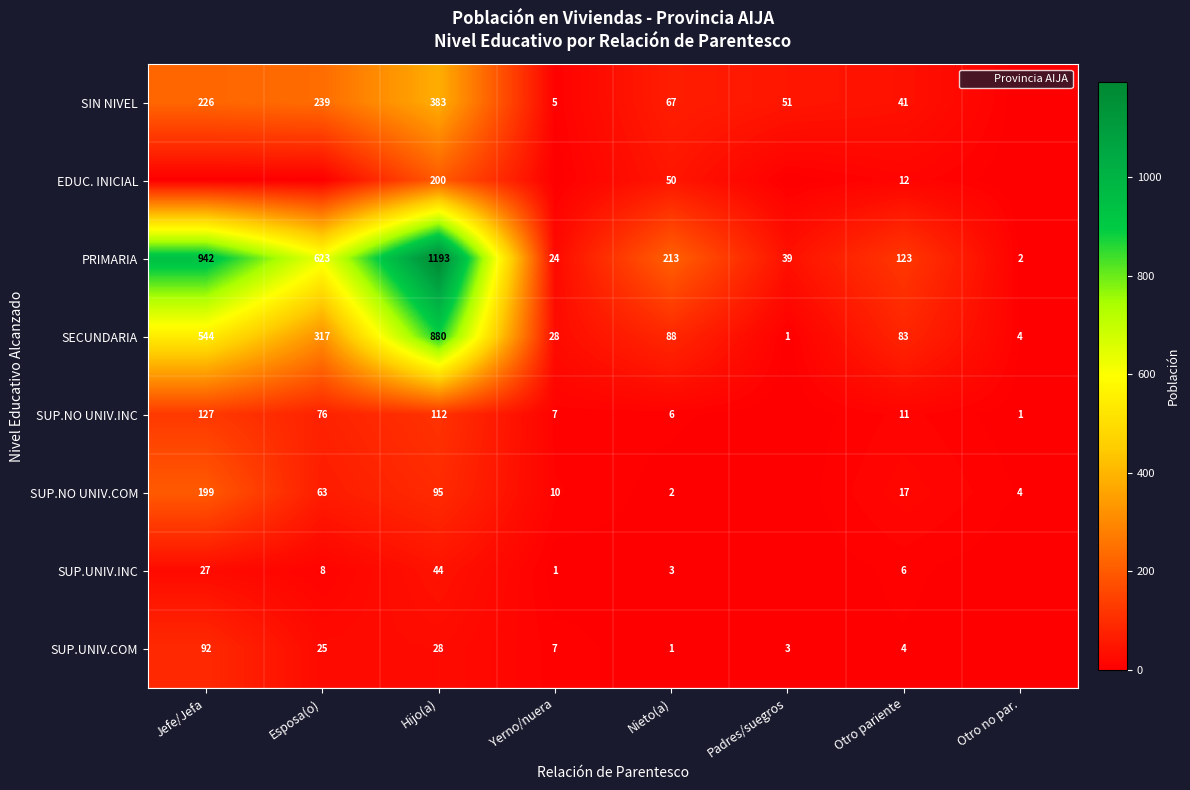

Count the number of categories in the chart.

8